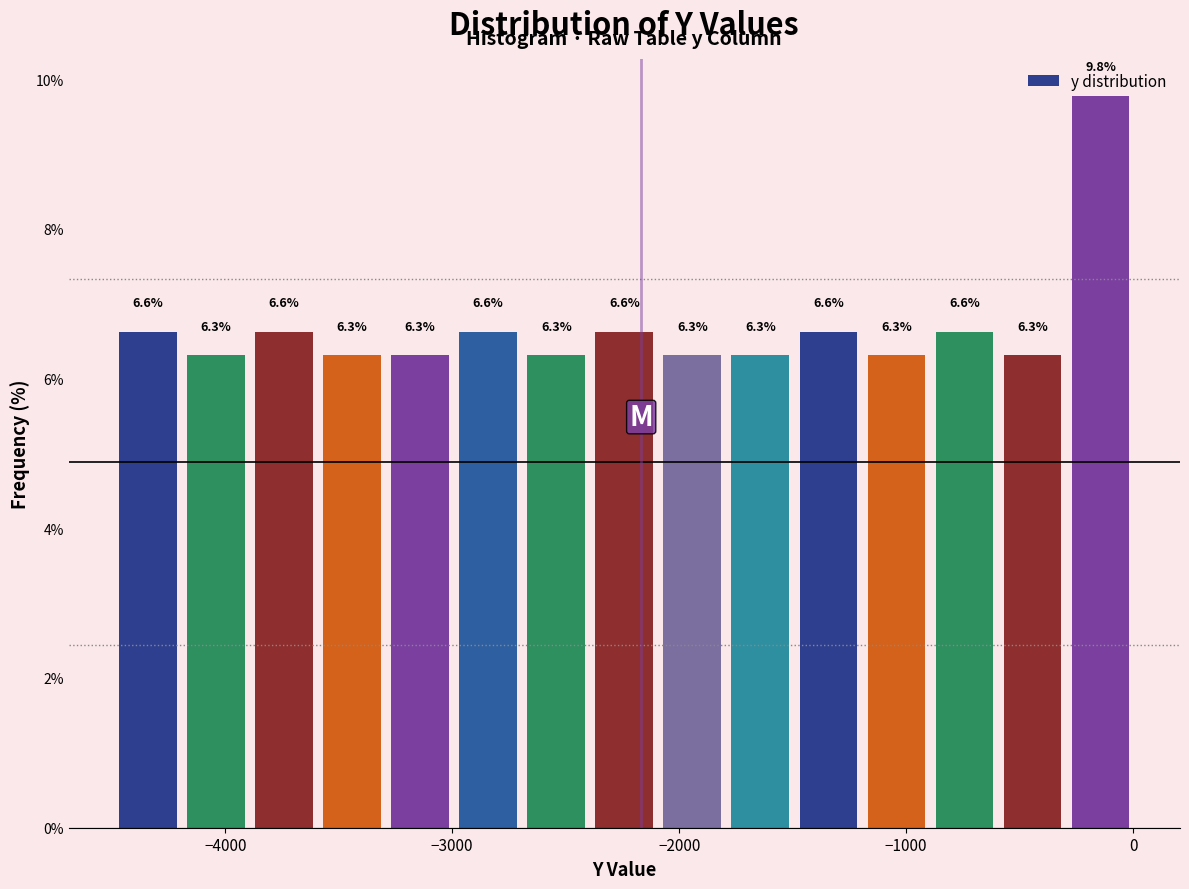

Read against the x-axis, roughly where is the centre of the tallest bar?

-100